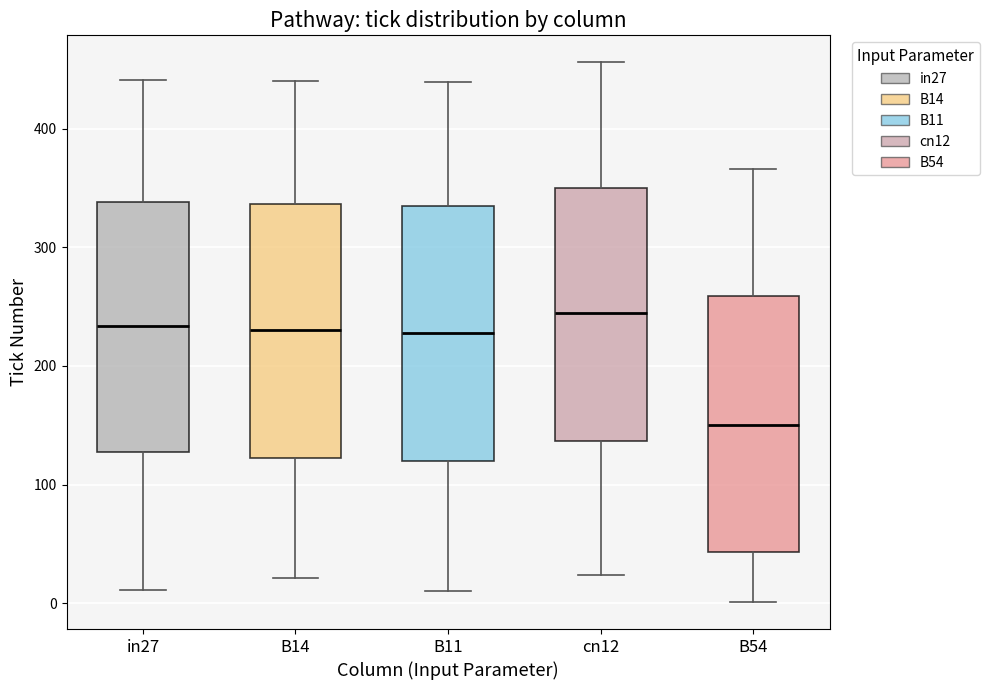

Where does the lower whisker of the box for B14 end on the y-axis? The values are not printed on the chart, so give them approximately, as read against the axis.

20